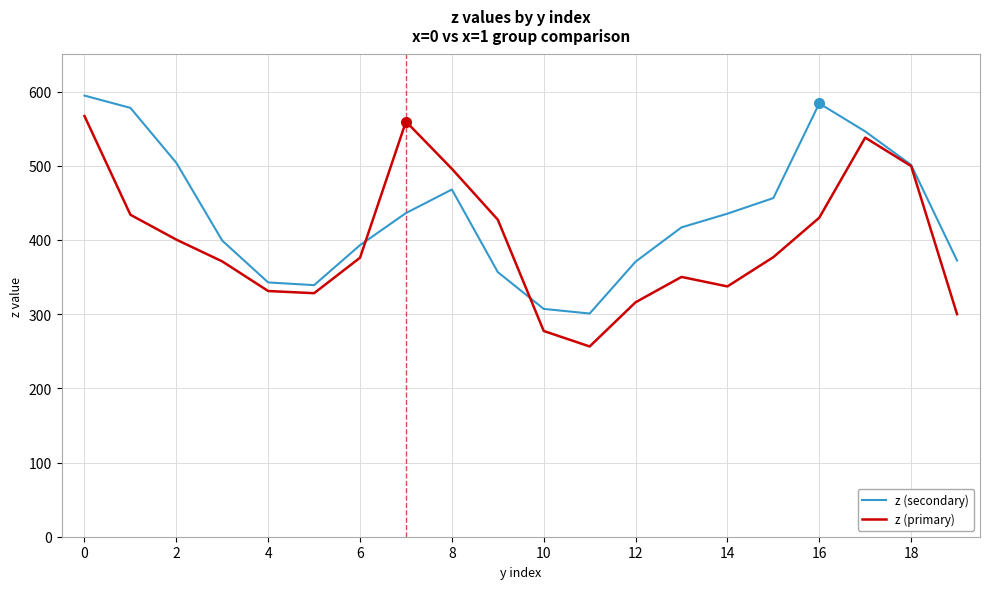

Which series has the largest range (max minus min)?

z (primary)